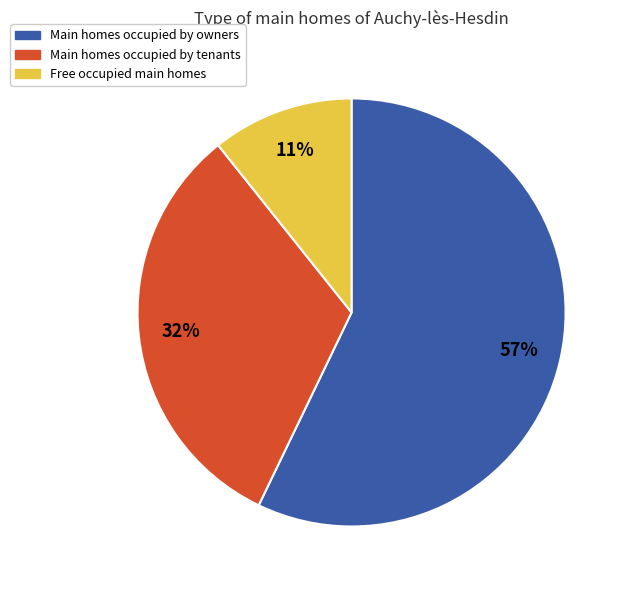

To the nearest percent, what percentage of the pie is Free occupied main homes?

11%